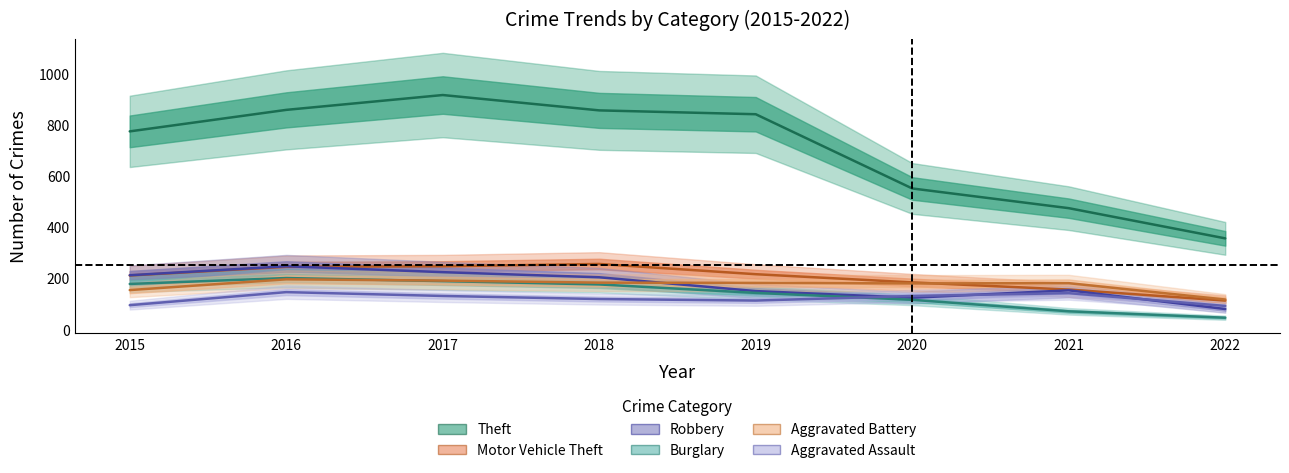

Between 2017 and 2015, which is larger?

2017